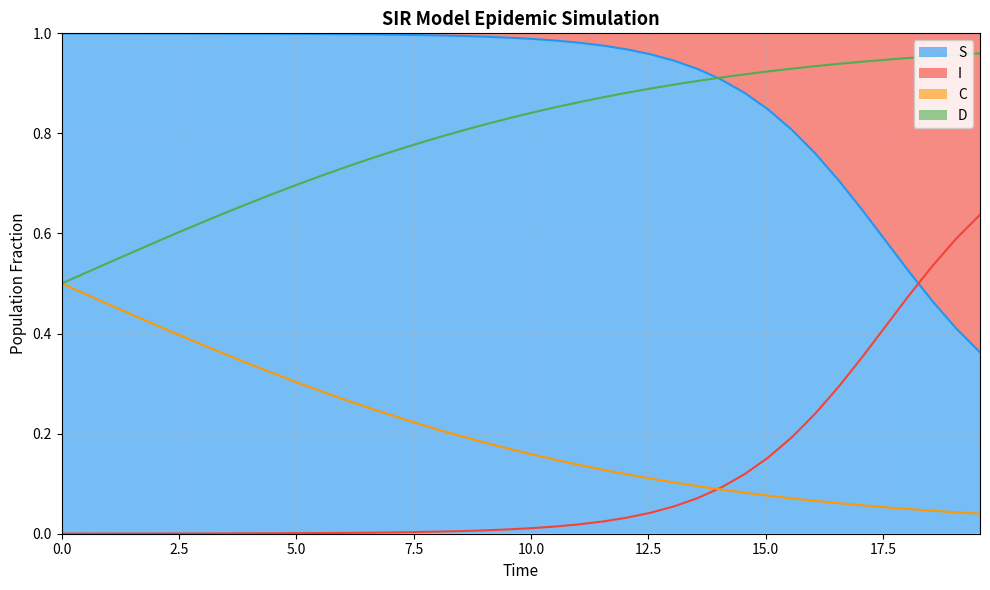

What is the greatest value displayed?

1.0